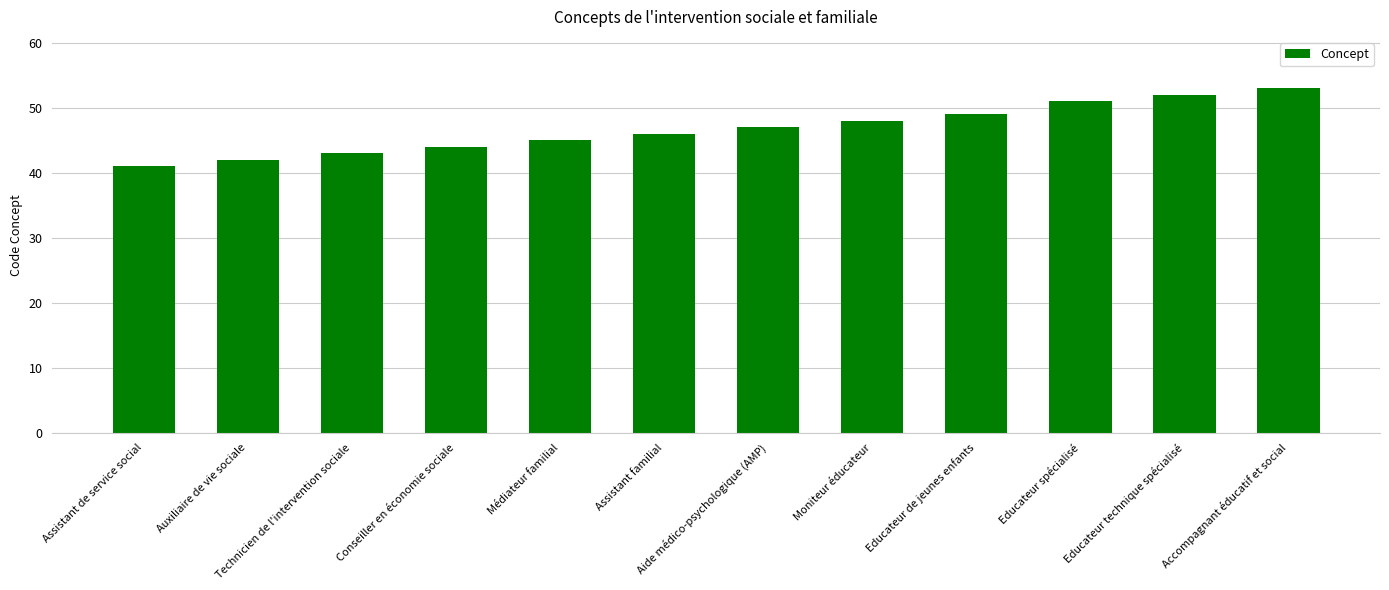

Rank the categories by value from highest to lowest.

Accompagnant éducatif et social, Educateur technique spécialisé, Educateur spécialisé, Educateur de jeunes enfants, Moniteur éducateur, Aide médico-psychologique (AMP), Assistant familial, Médiateur familial, Conseiller en économie sociale, Technicien de l'intervention sociale, Auxiliaire de vie sociale, Assistant de service social